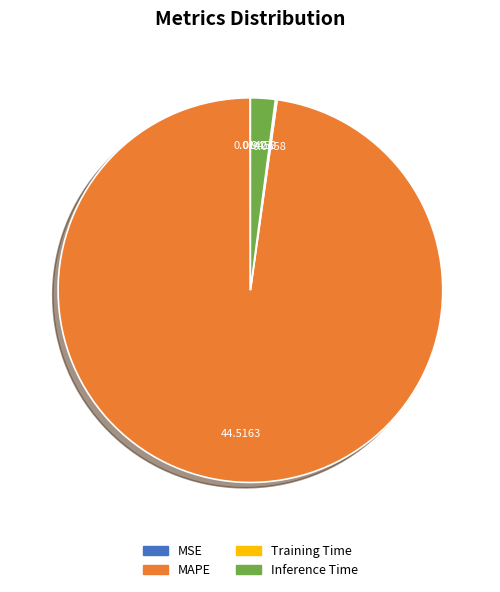

Which slice represents more than half of the pie?

MAPE